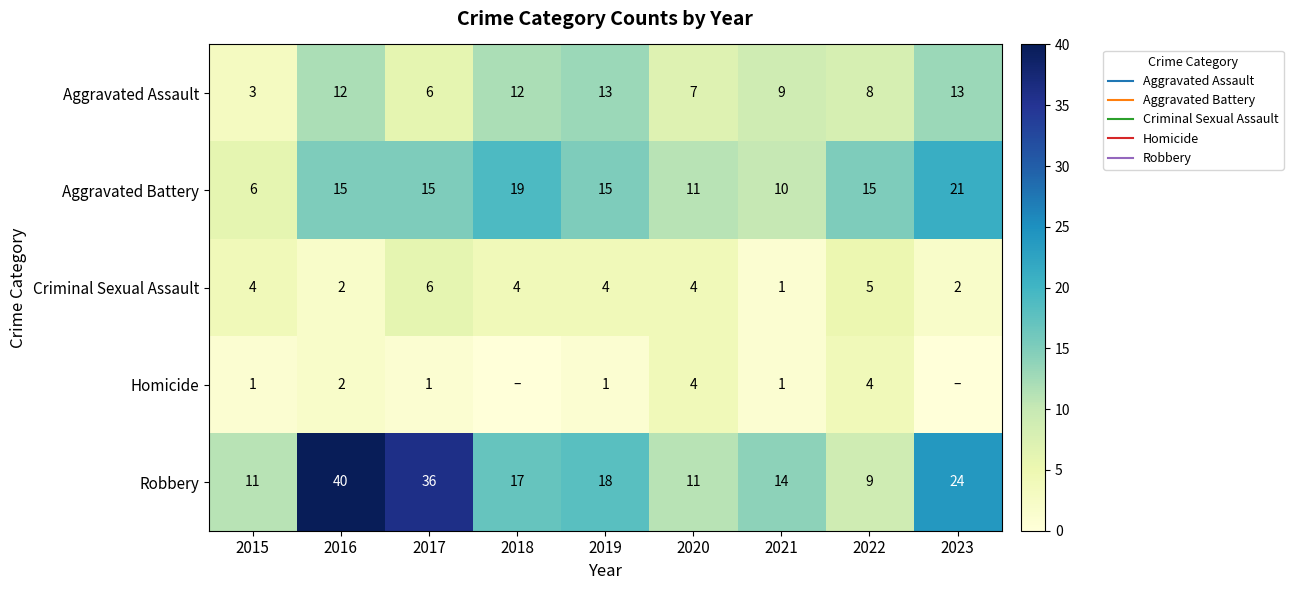

What is the spread (max minus min) of values at 2020?

7